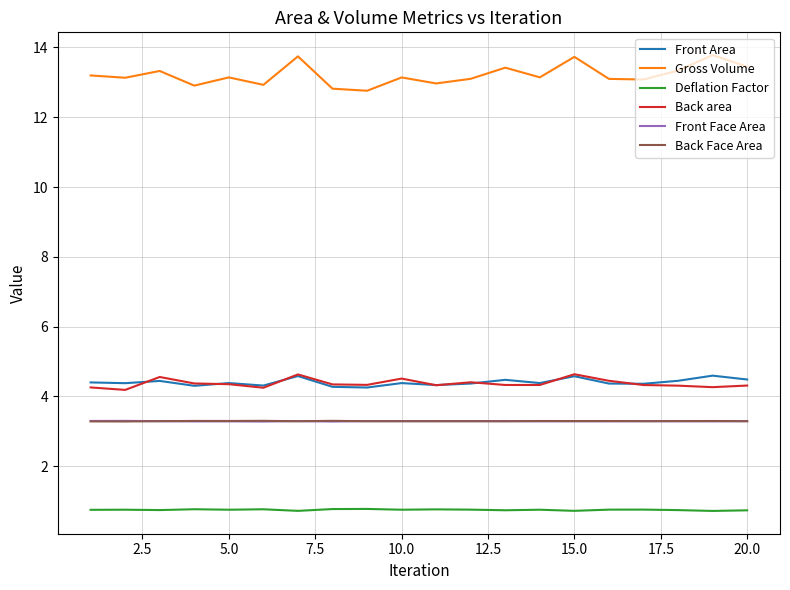

Which series has the largest range (max minus min)?

Gross Volume